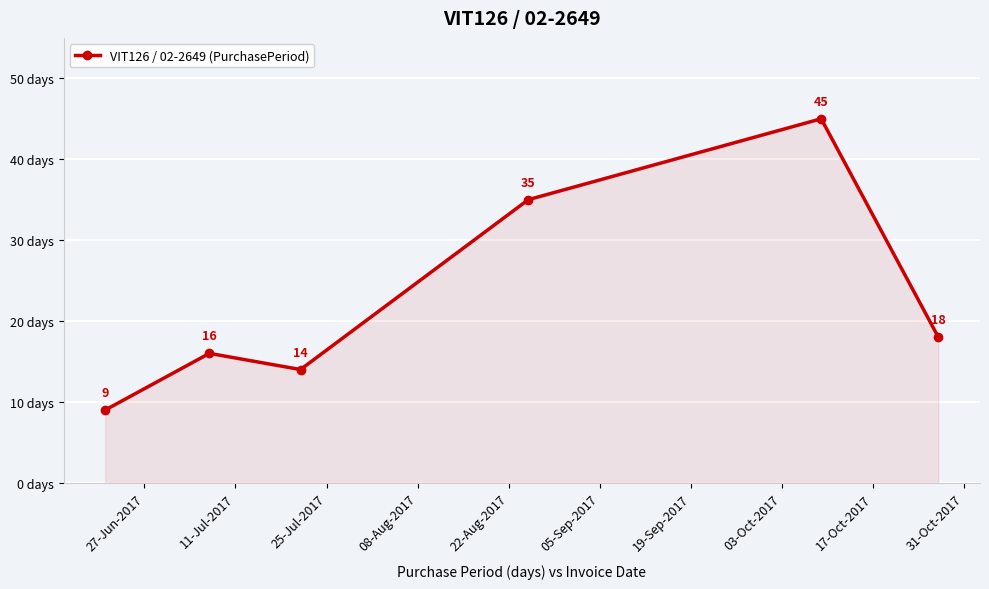

What is the greatest value displayed?

45